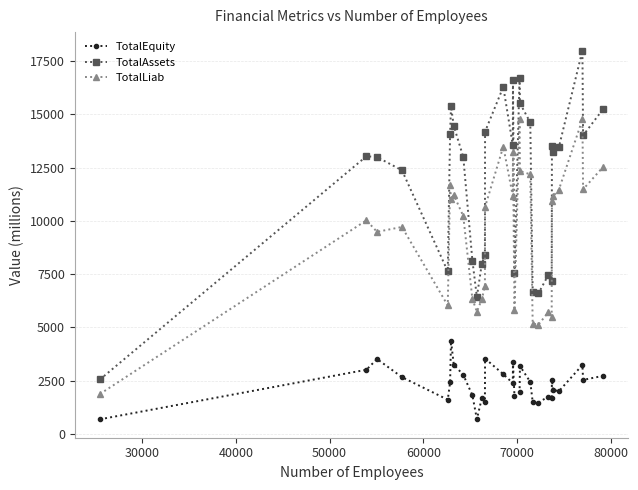

What is the maximum value shown in the chart?

17993.4